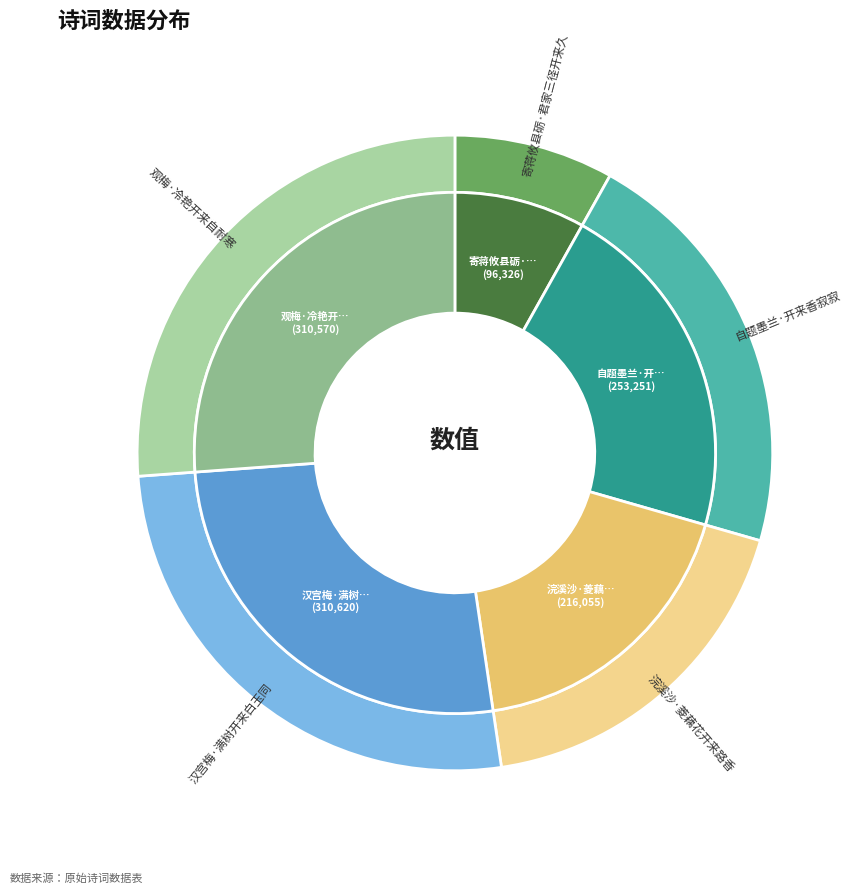

Which slice is the largest?

汉宫梅·满树开来白玉同